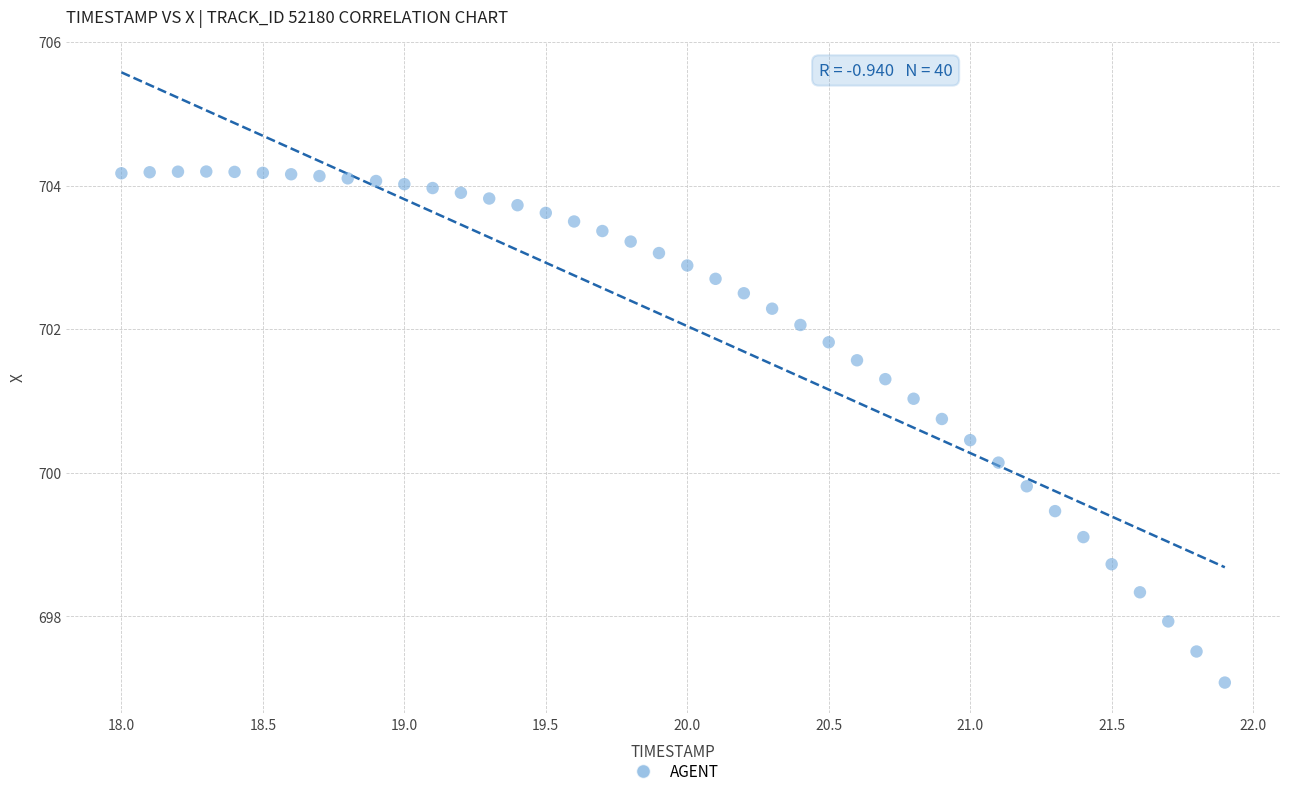

What is the range of Y values (max minus min)?

7.1